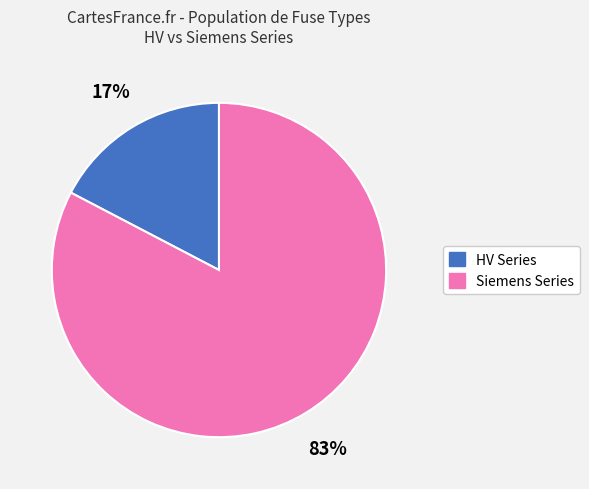

To the nearest percent, what is the average slice percentage?

50%